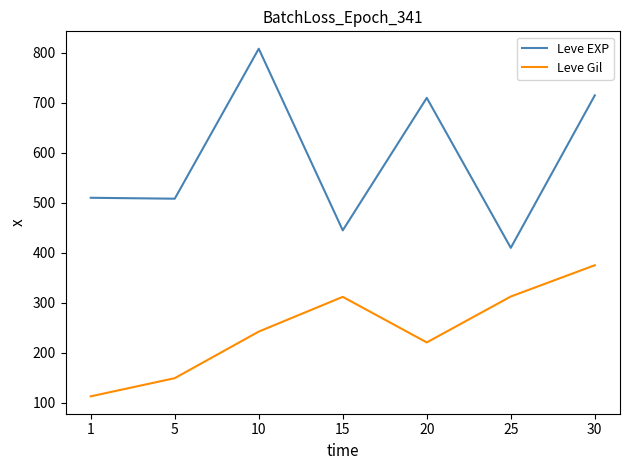

True or false: Leve Gil and Leve EXP cross at least once.

False